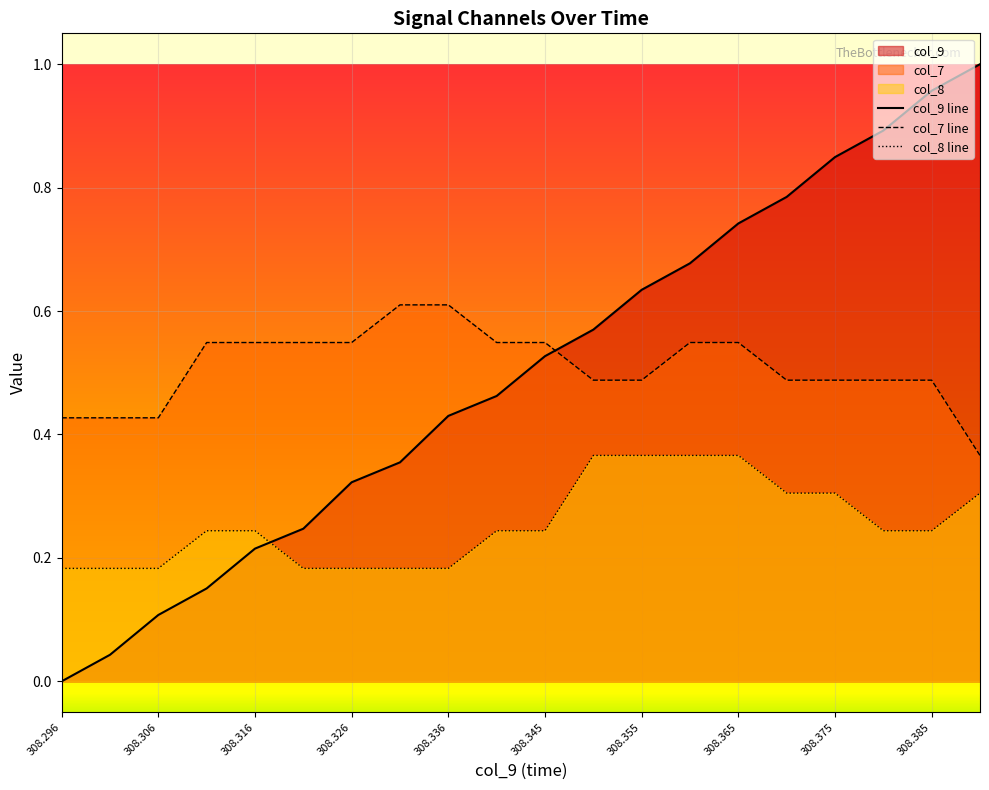

Which label corresponds to the smallest value in the chart?

308.296